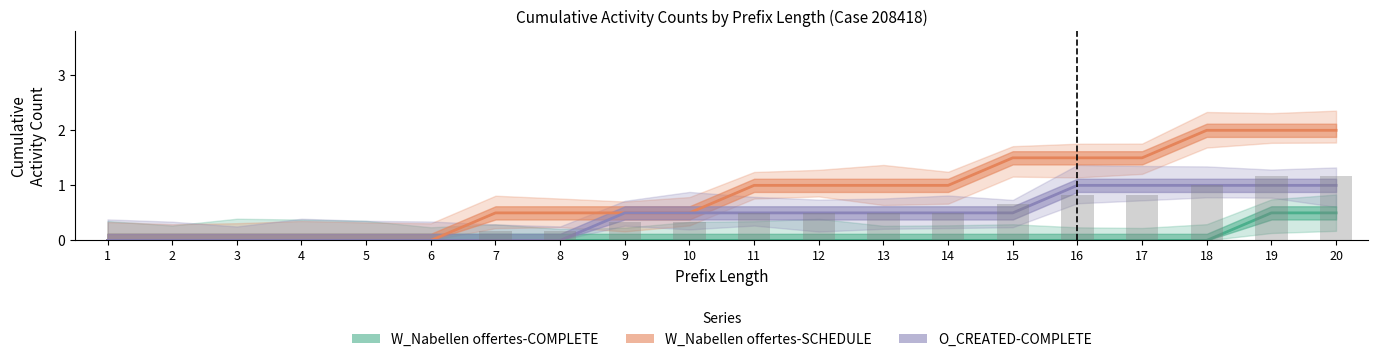

How many positive values does the W_Nabellen offertes-SCHEDULE series have?

14